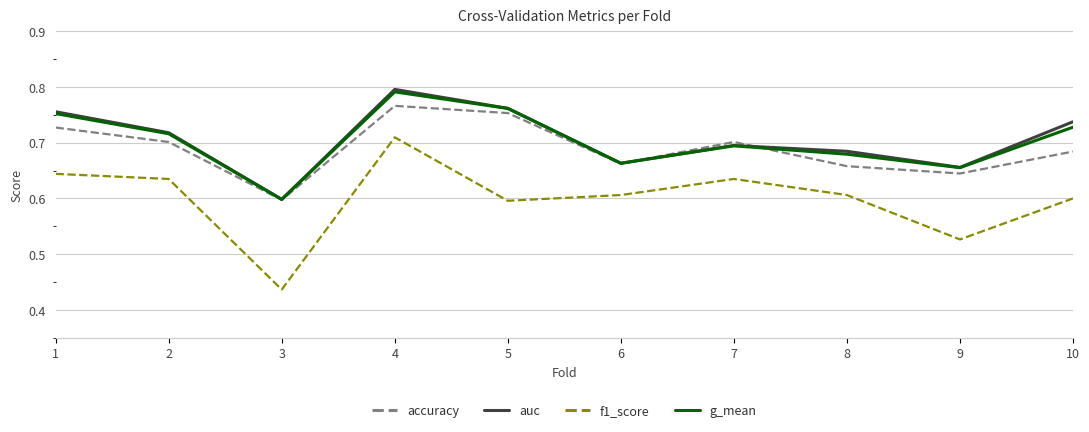

True or false: accuracy has a value of 1.1 at 4.

False